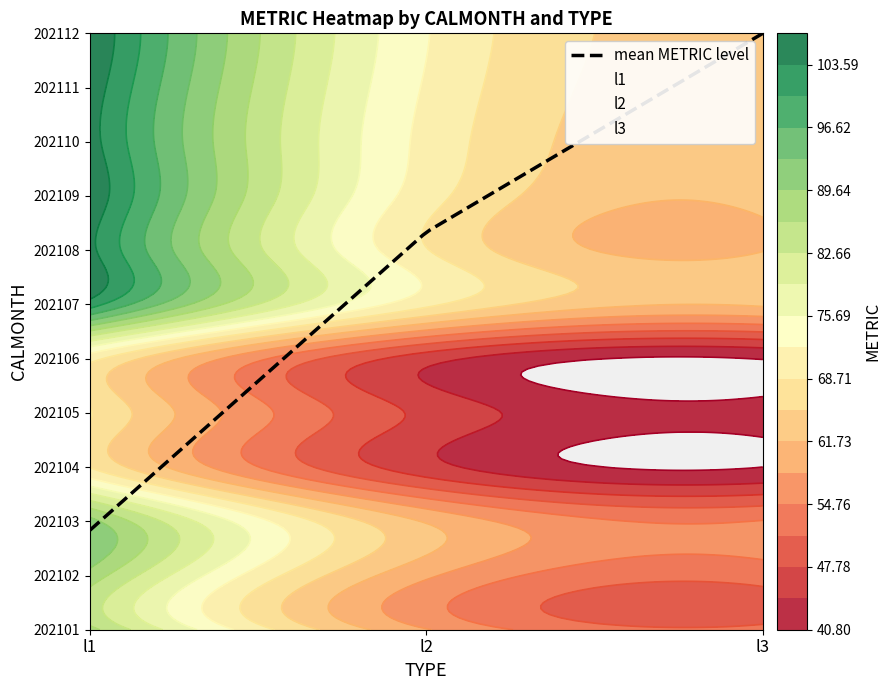

What is the minimum value for 202110?

63.7